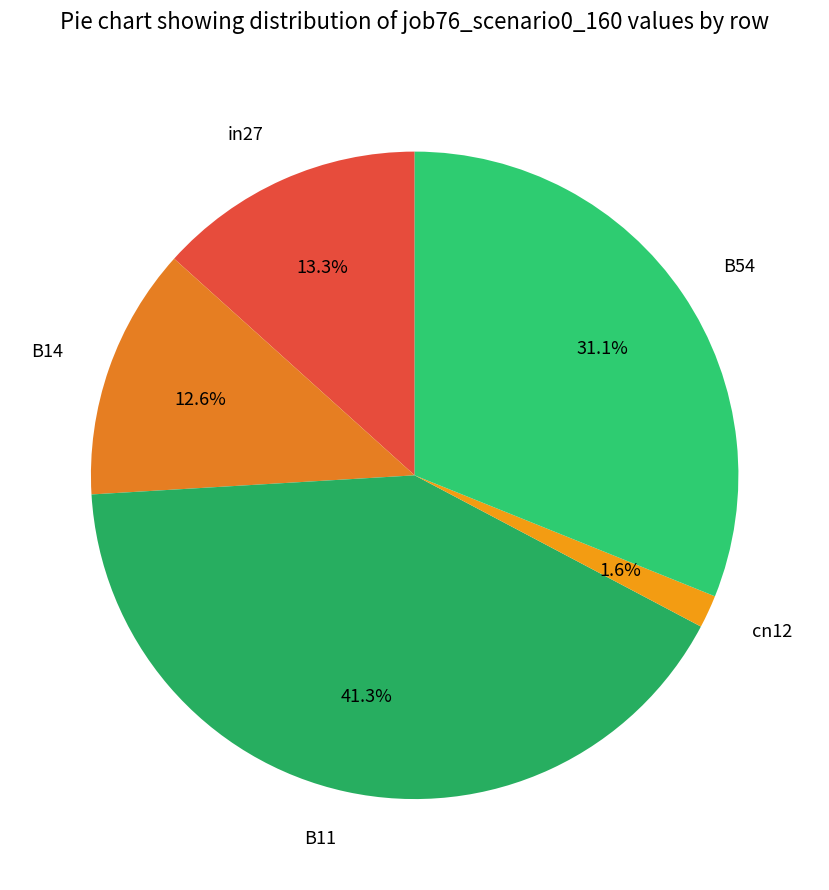

To the nearest percent, what is the difference between the in27 and B54 slice percentages?

18%